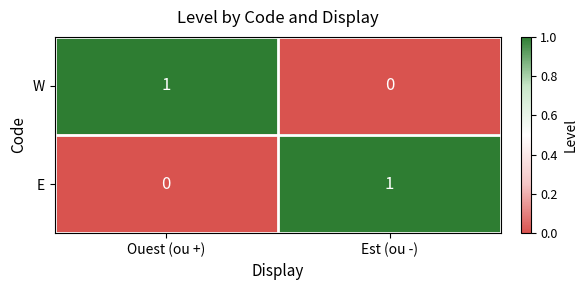

Which category has the highest value in the E series?

Est (ou -)